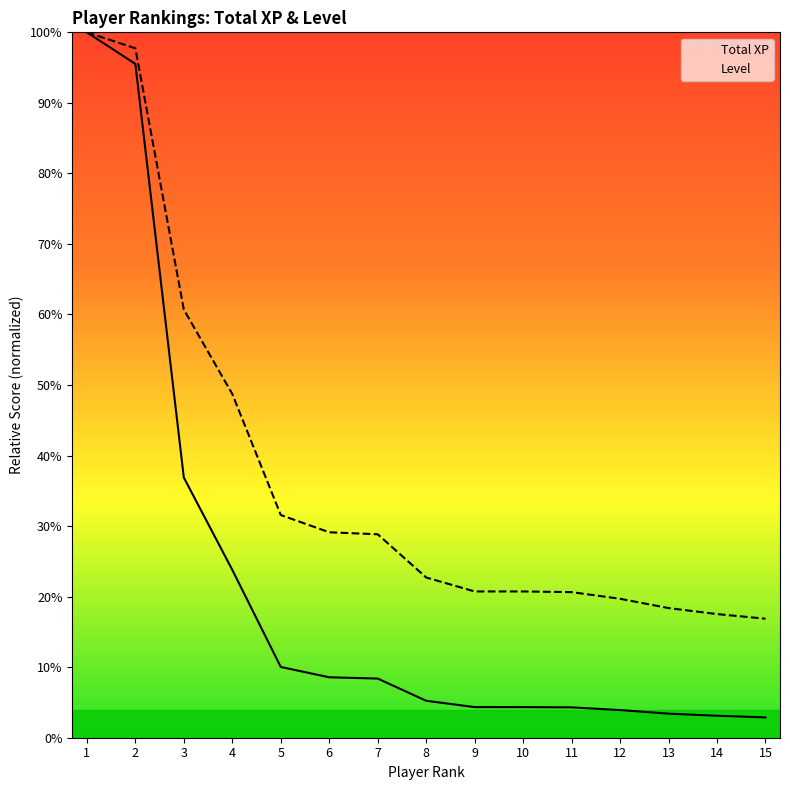

Does the chart display data point markers on the line(s)?

No